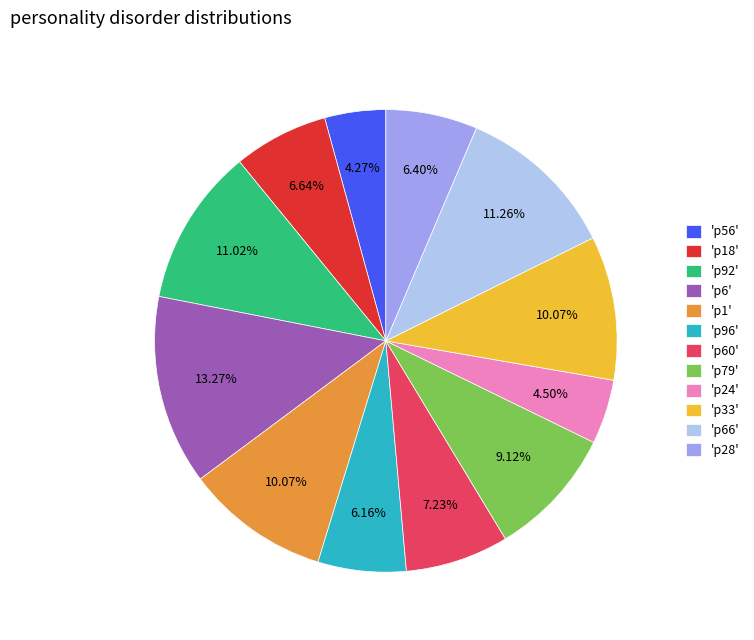

Approximately how many times larger is the value at 'p66' compared to 'p92'?

1.0